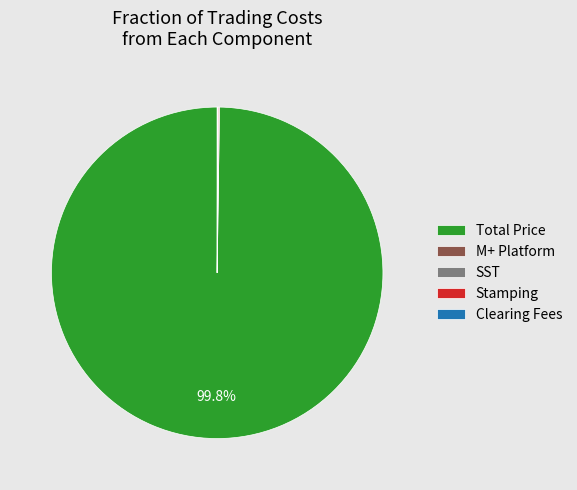

Which category has the biggest portion of the pie?

Total Price